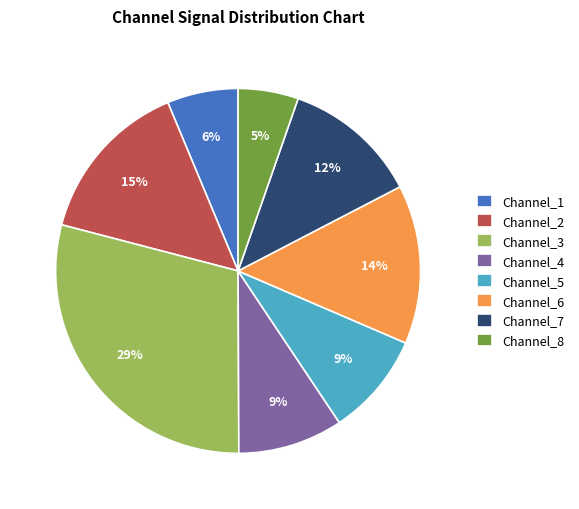

To the nearest percent, what percentage of the pie is Channel_6?

14%